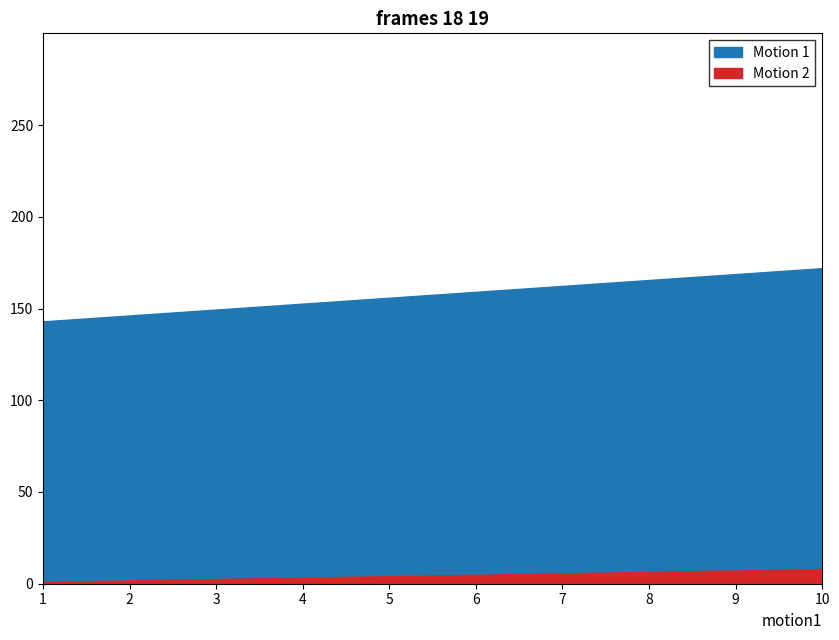

How many data points does each series have?

10